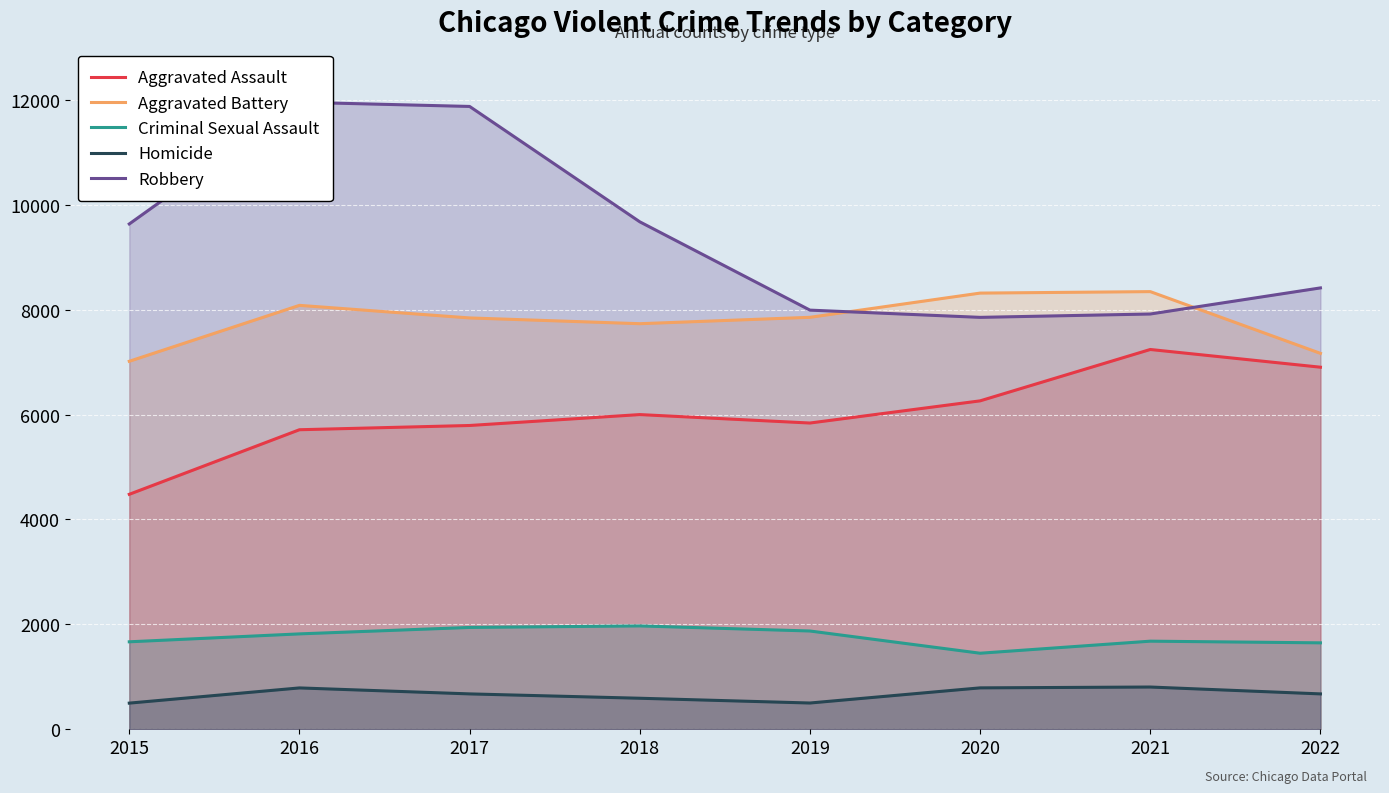

Reading left to right, list all the values displayed in this chart.

Aggravated Assault: 4480	5712	5793	6001	5840	6263	7243	6905
Aggravated Battery: 7018	8085	7845	7735	7857	8319	8347	7169
Criminal Sexual Assault: 1666	1817	1940	1969	1872	1448	1678	1646
Homicide: 496	786	672	589	498	787	803	672
Robbery: 9638	11960	11880	9679	7994	7856	7920	8418